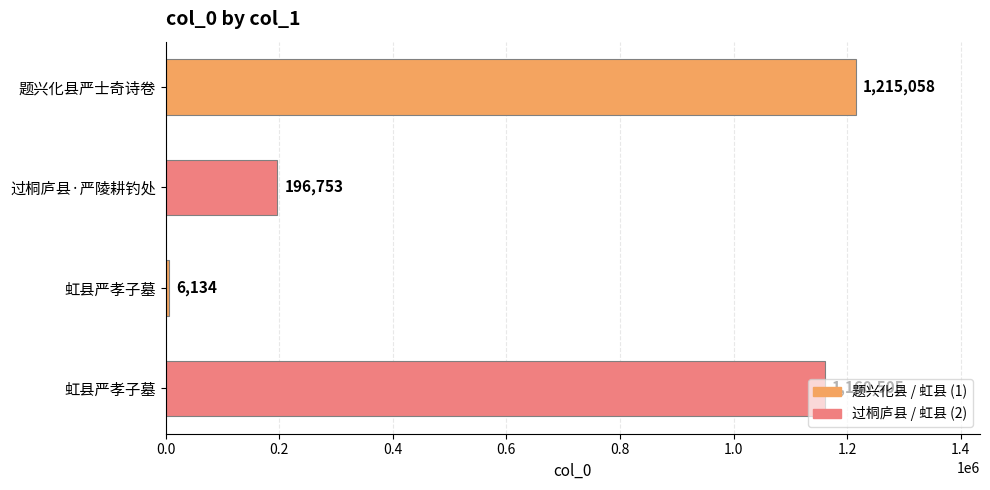

Count the number of categories in the chart.

4